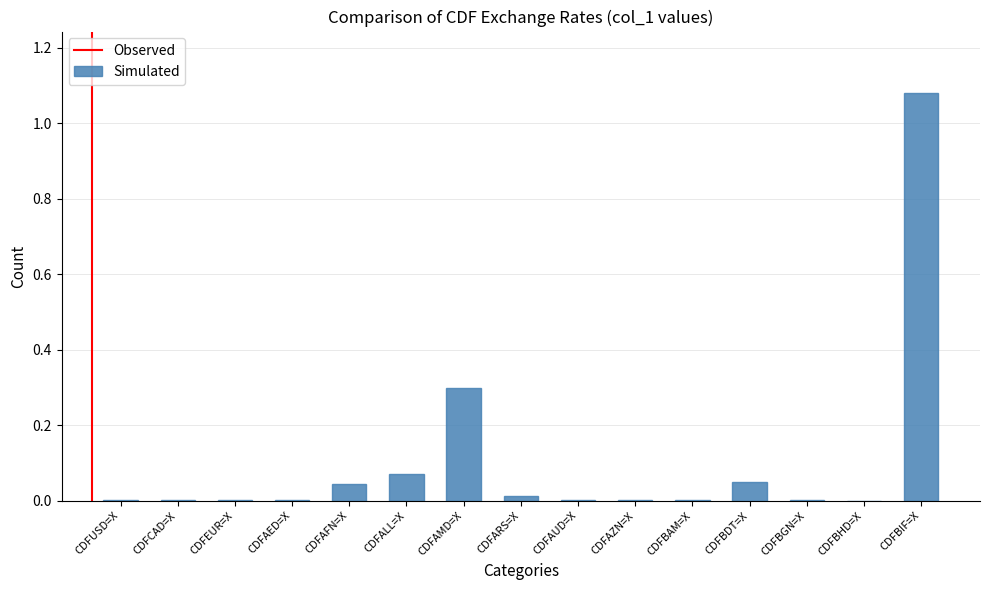

True or false: the data shows 0.0 at CDFCAD=X.

True